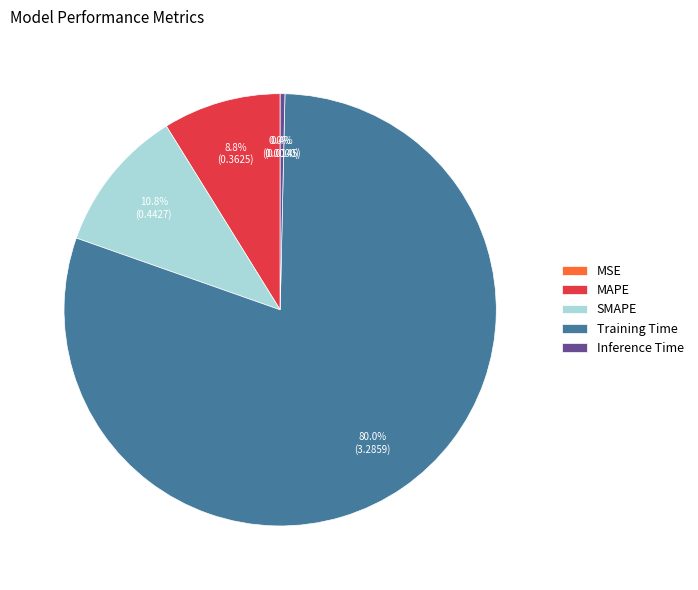

To the nearest percent, what is the difference between the MAPE and Training Time slice percentages?

71%